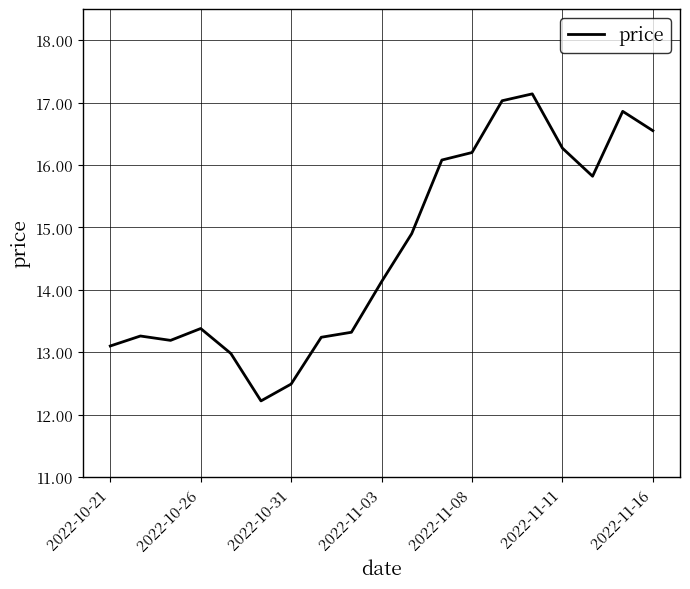

What is the maximum value shown in the chart?

17.1